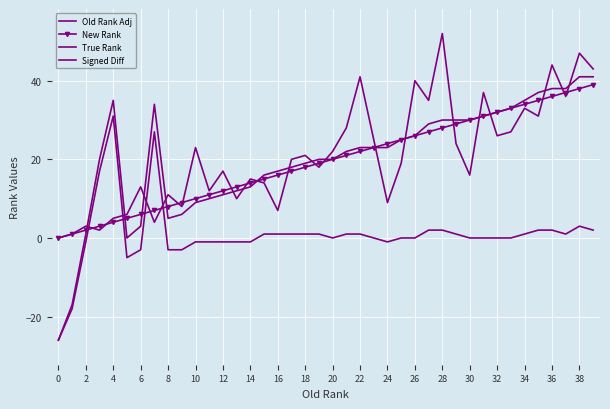

What is the average value of the Signed Diff series?

1